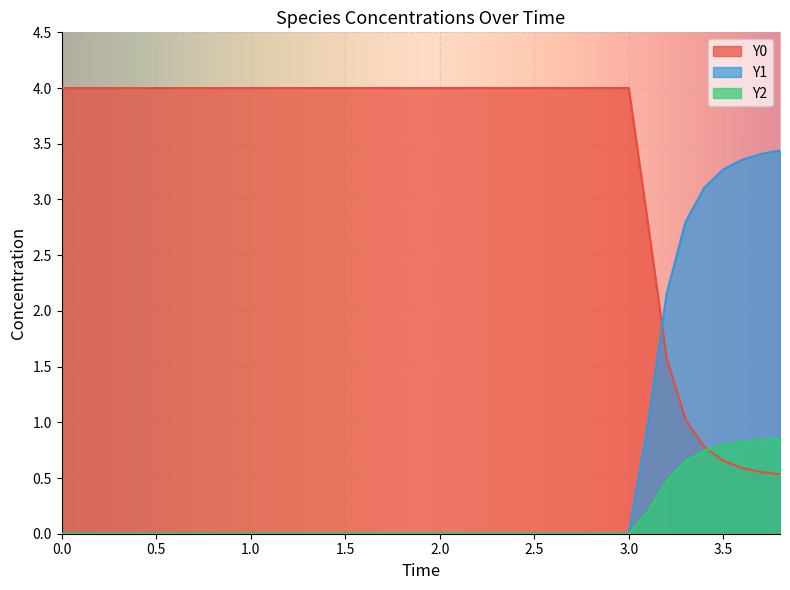

List the series in order of their peak value, highest first.

Y0, Y1, Y2